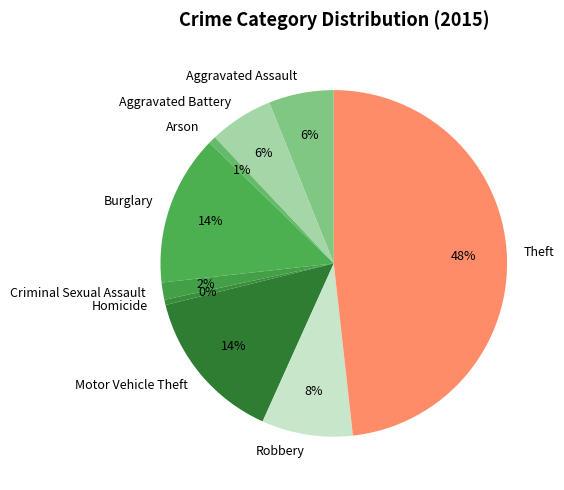

To the nearest percent, what is the average slice percentage?

11%